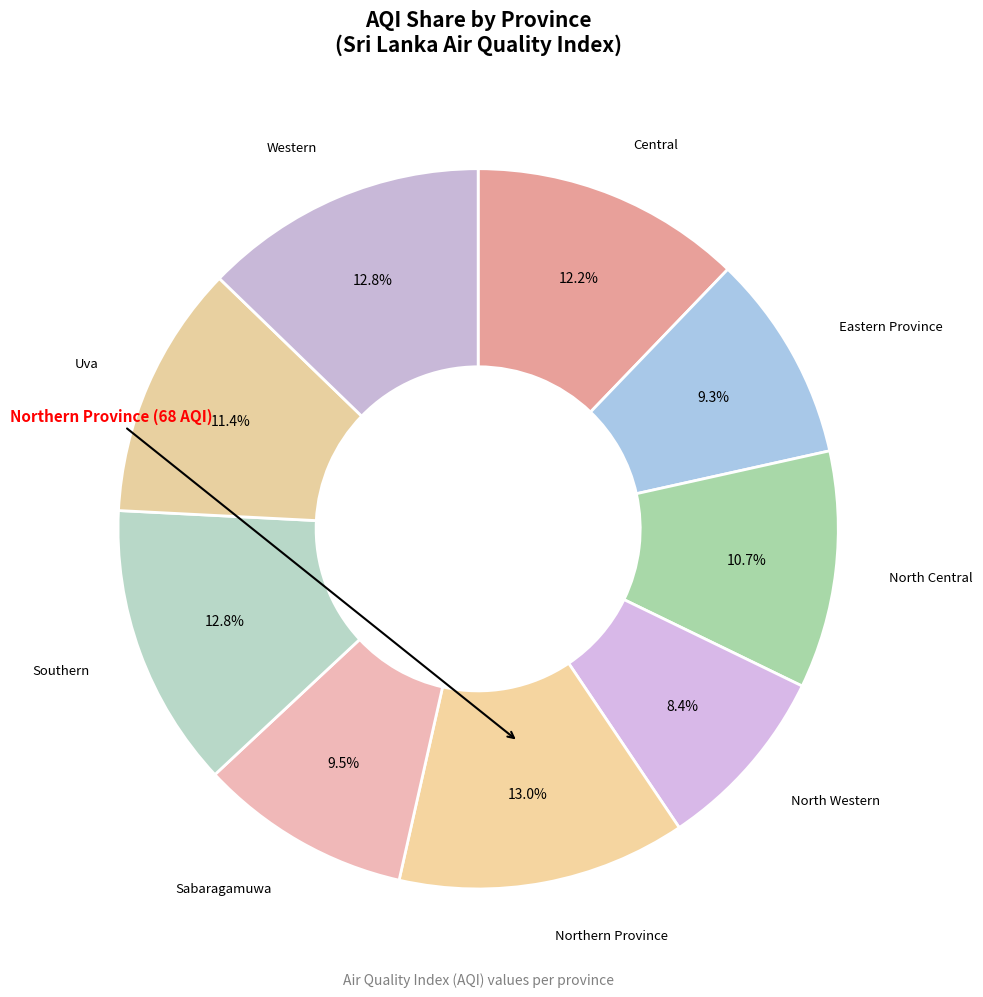

What is the smallest slice in the pie chart?

North Western